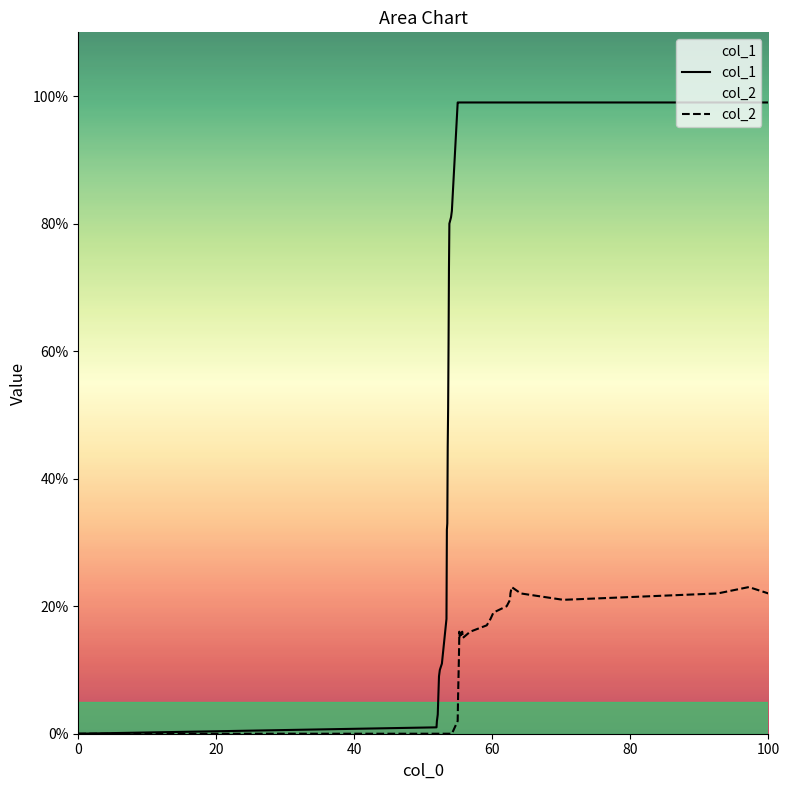

Which series has the widest spread of values?

col_1